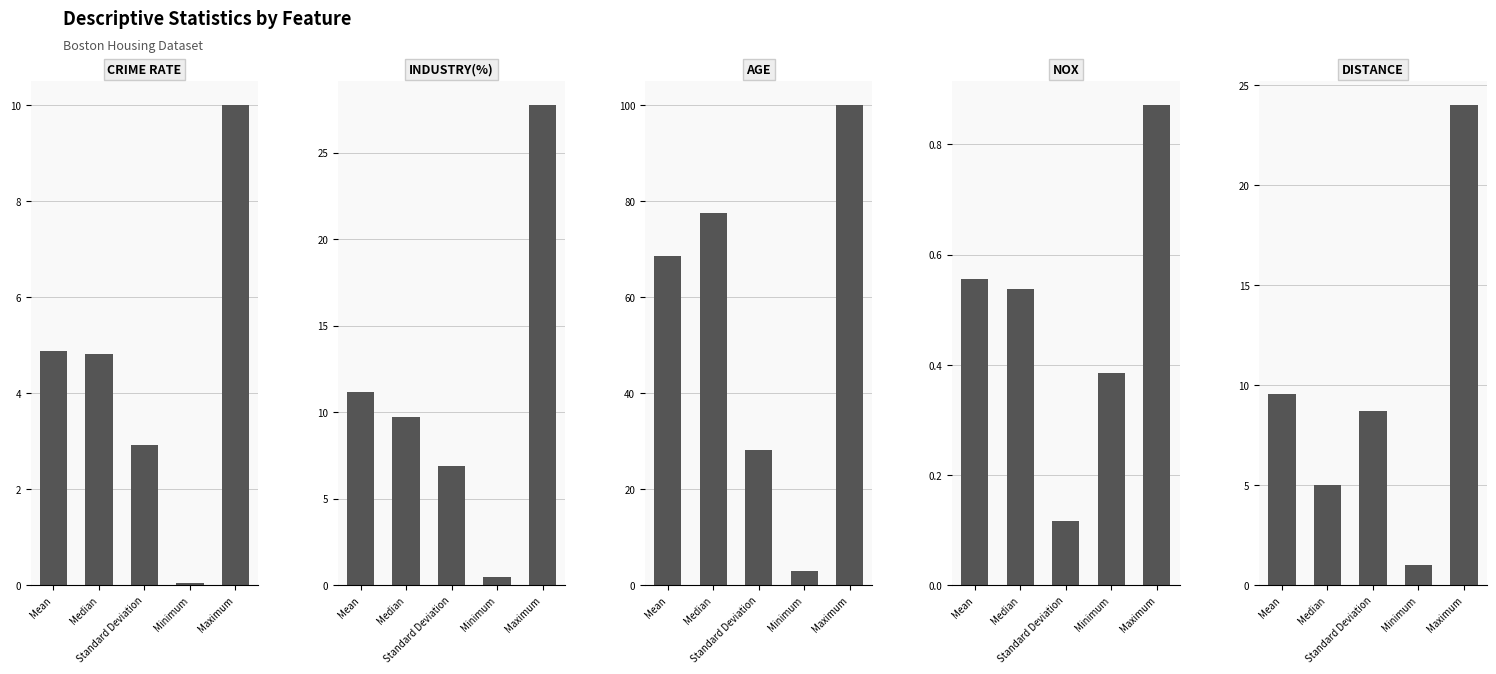

What are all the series names shown in the legend?

Mean, Median, Standard Deviation, Minimum, Maximum